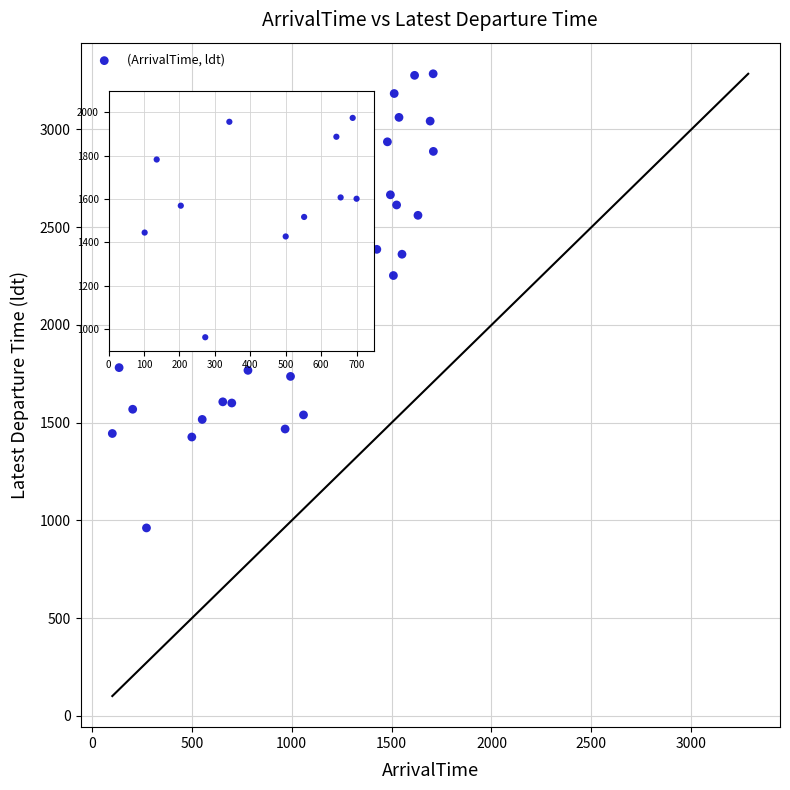

What is the range of Y values (max minus min)?

2323